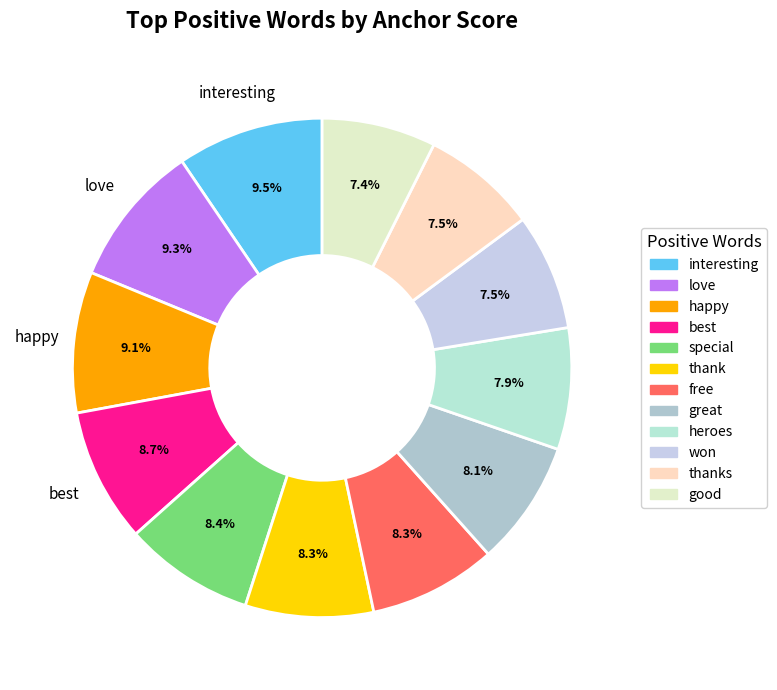

How many slices are in this pie chart?

12